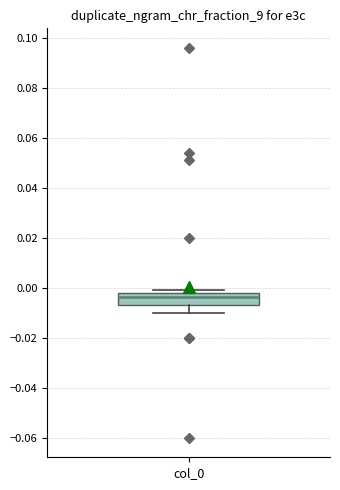

Transcribe this box plot: give where the median line is, the range the box spans, and where the two whiskers end, as read against the y-axis. The values are not printed on the chart, so give them approximately, as read against the axis.

median -0.004, box -0.006 to -0.002, whiskers -0.010 to 0.000